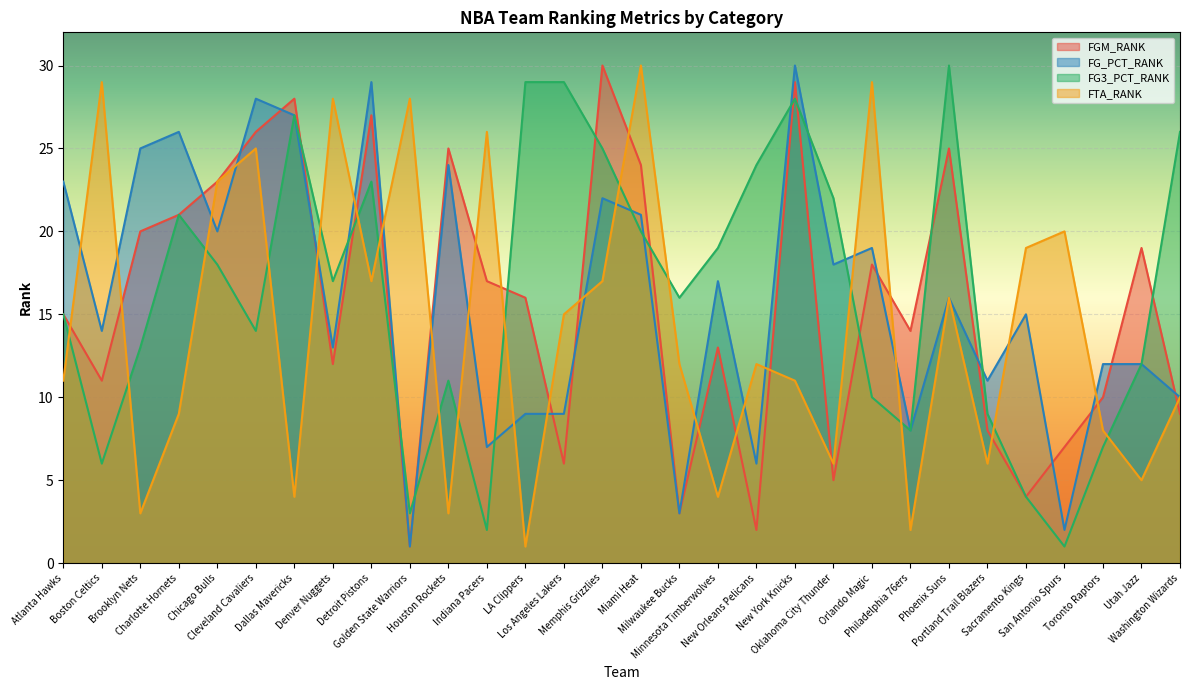

What is the average value of the FG3_PCT_RANK series?

16